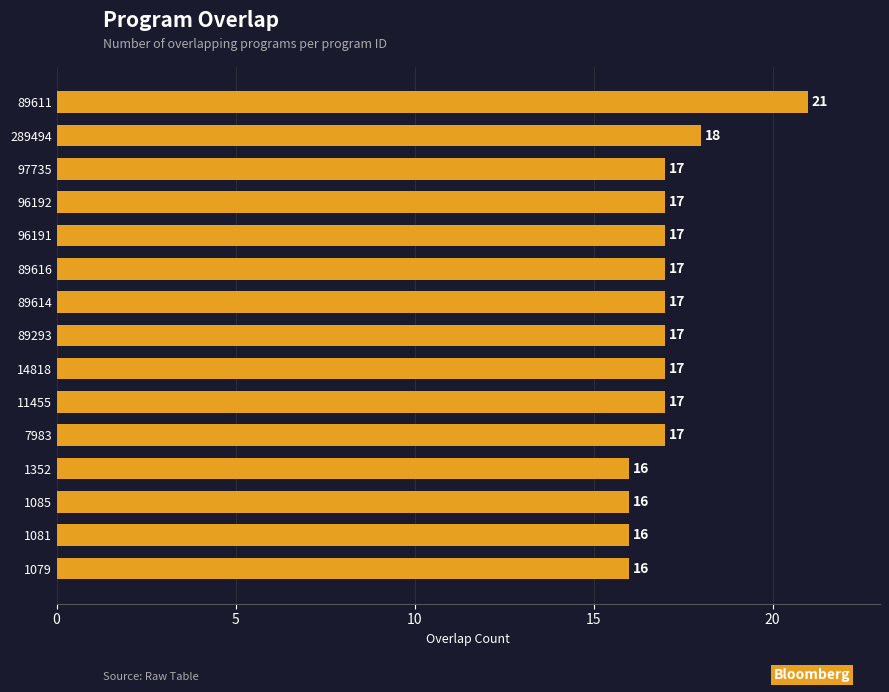

What is the maximum value shown in the chart?

21